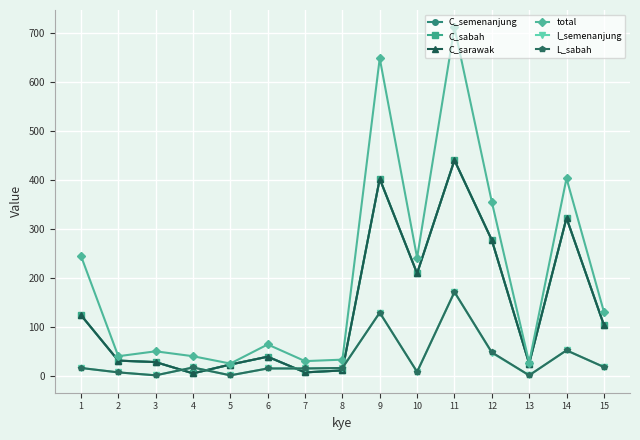

At how many categories does at least one series exceed 228?

6